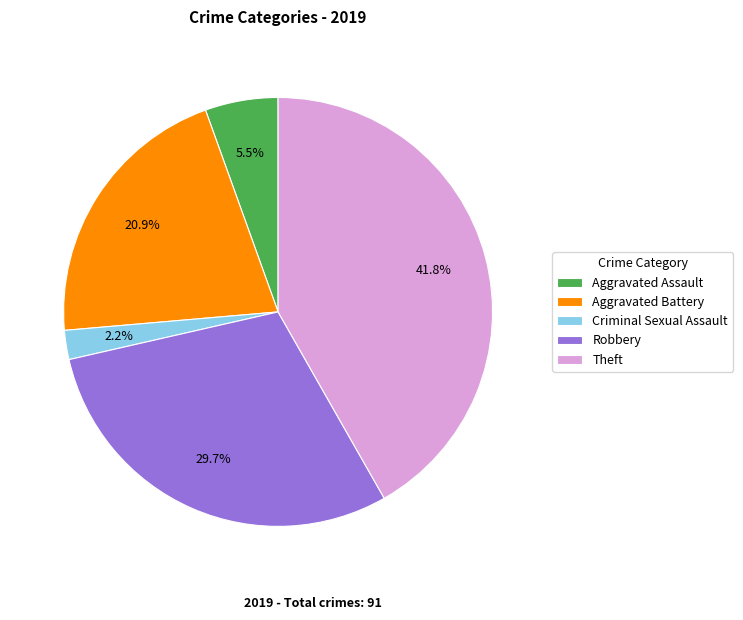

How much of the chart is everything except Theft?

58.2%